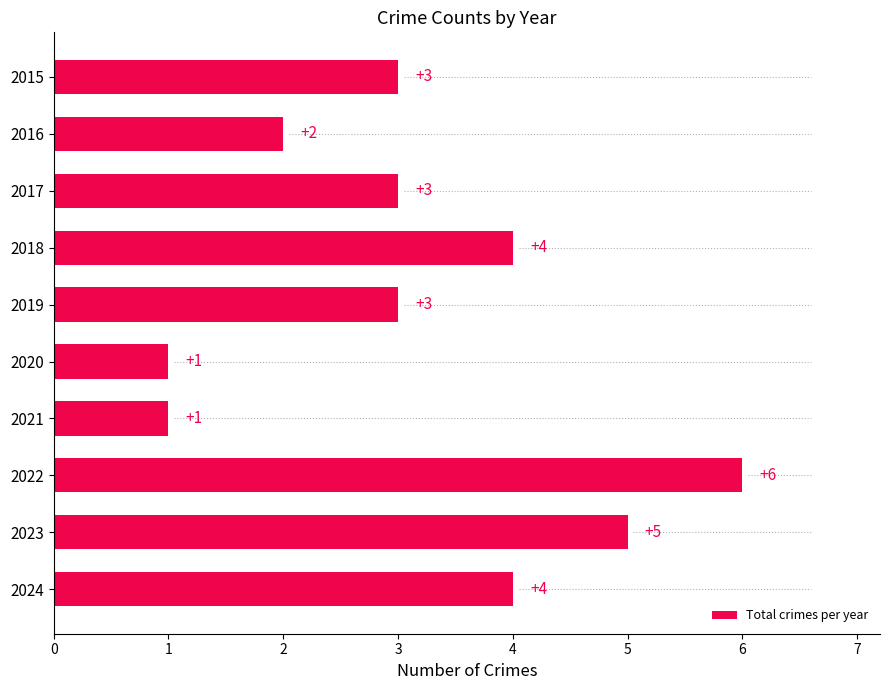

True or false: the data shows 2 at 2021.

False